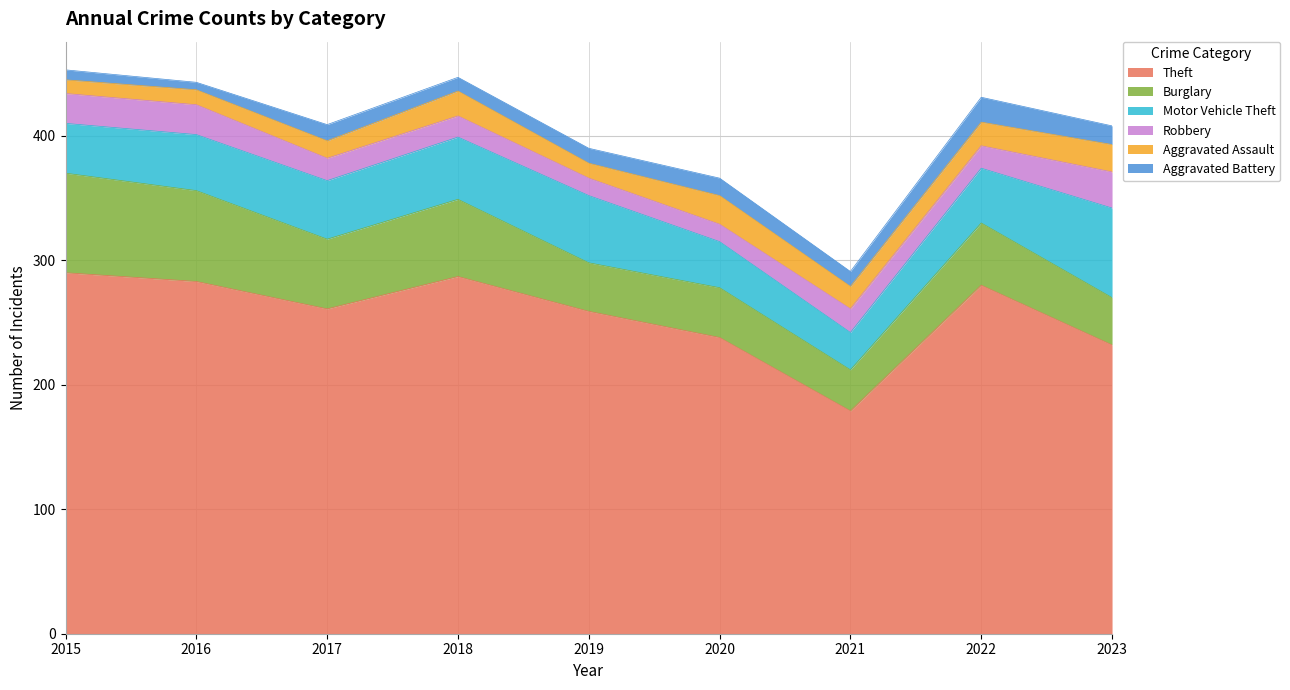

Which series changed the most between 2016 and 2023?

Theft